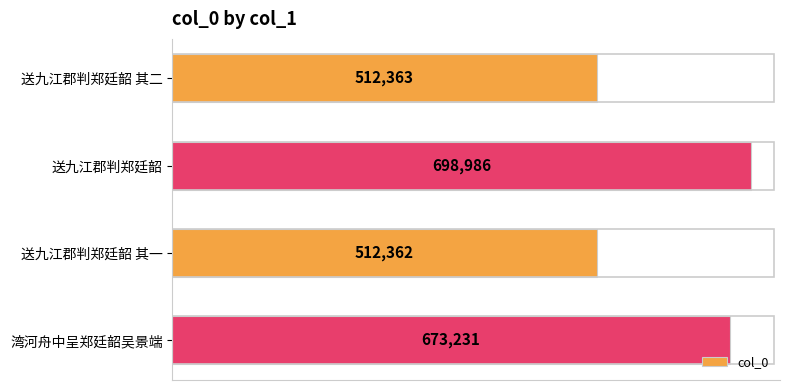

What is the average value?

599236